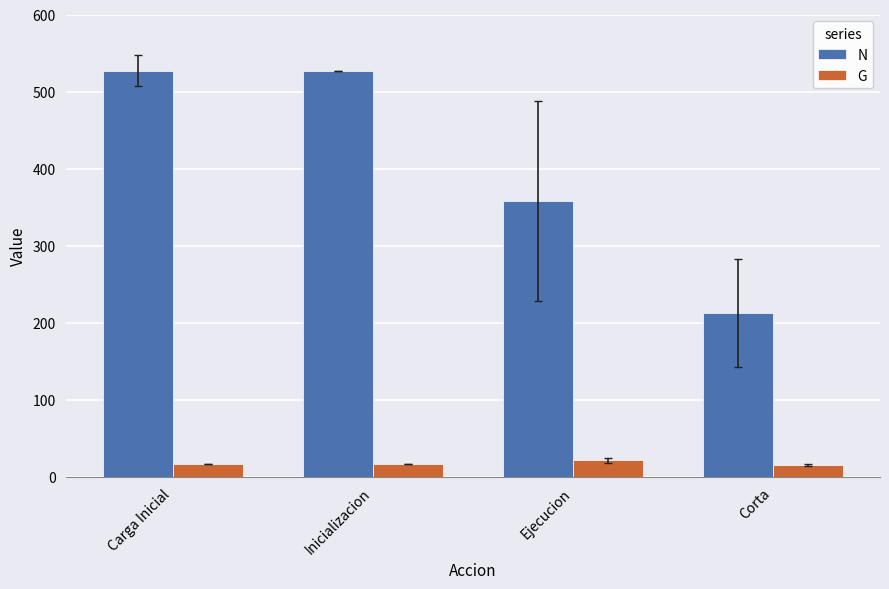

What is the difference between the maximum and minimum values in the N series?

314.9